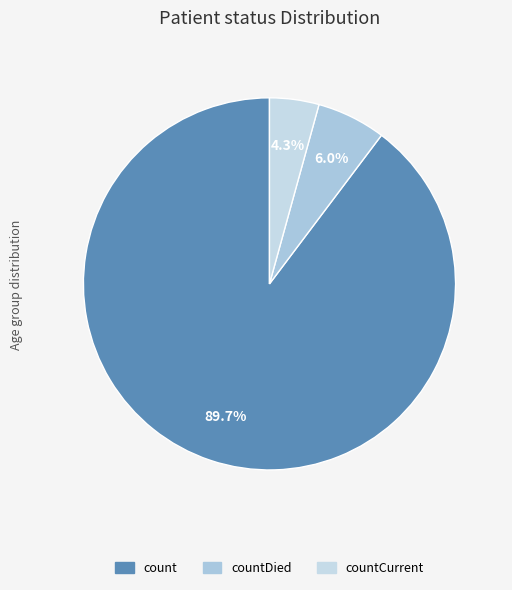

Count the number of slices in the pie.

3